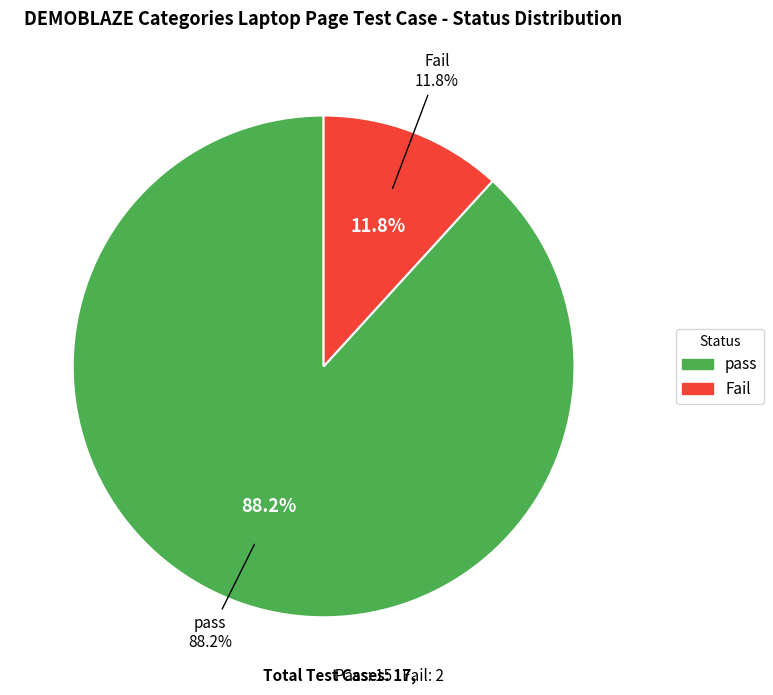

To the nearest percent, what is the difference between the largest and smallest slice percentages?

76%